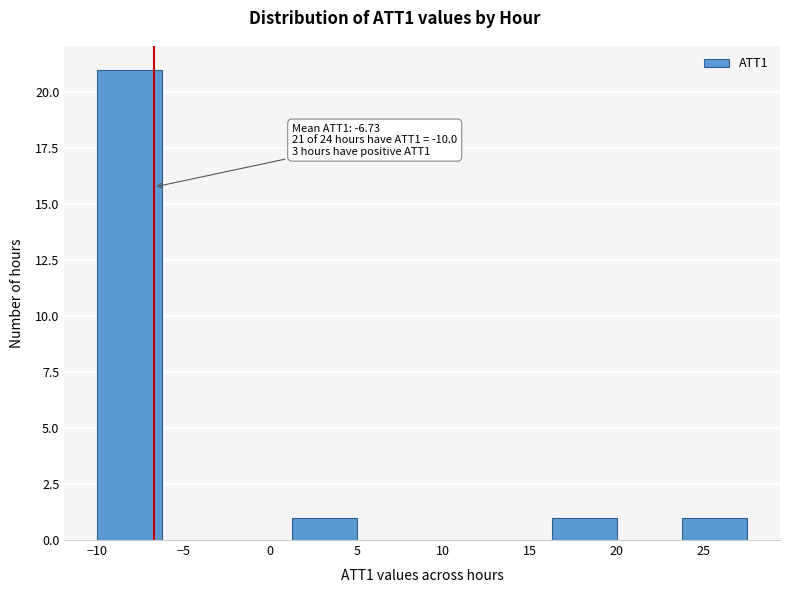

Over which range of the x-axis is the bar tallest?

-10.0 to -6.0